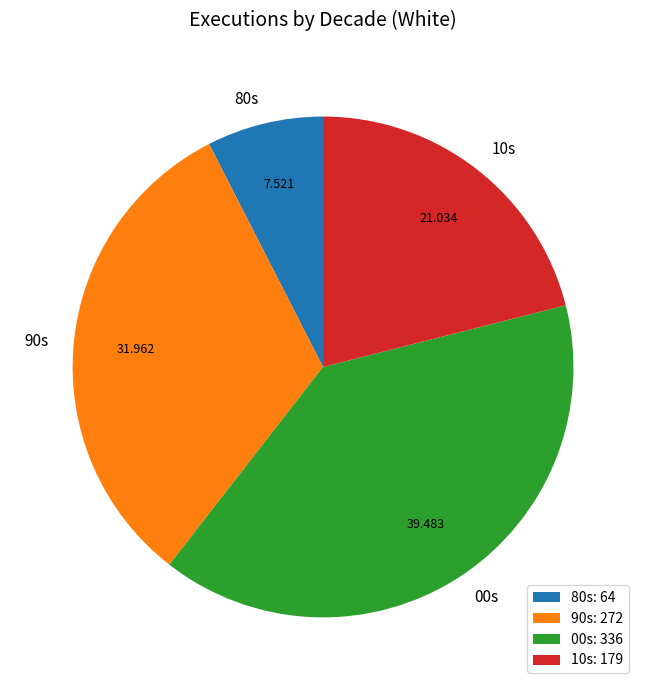

Does any single category account for the majority?

No